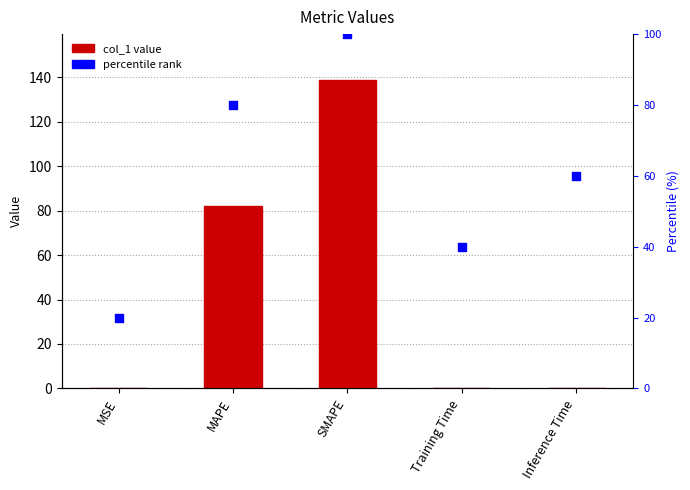

Which series contains the lowest Y value?

col_1